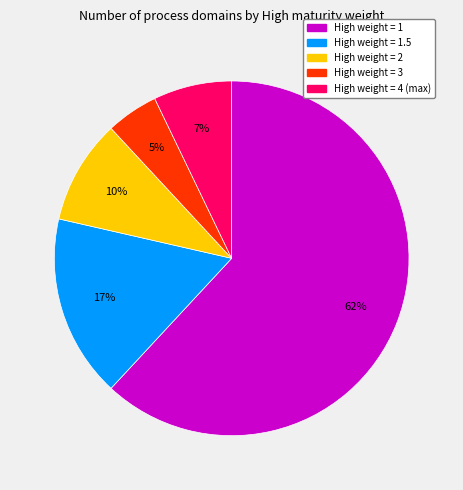

To the nearest percent, what is the average slice percentage?

20%